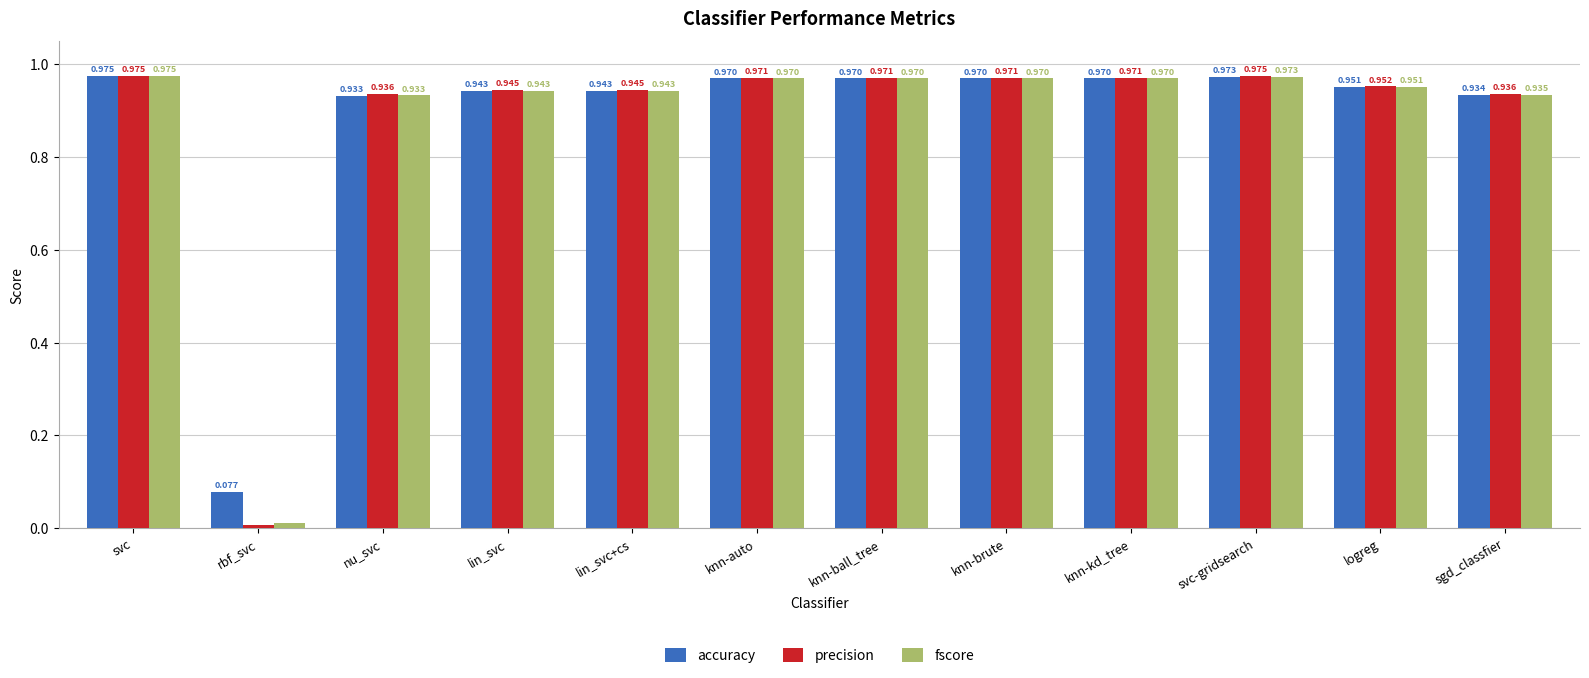

Which label corresponds to the smallest value in the chart?

rbf_svc